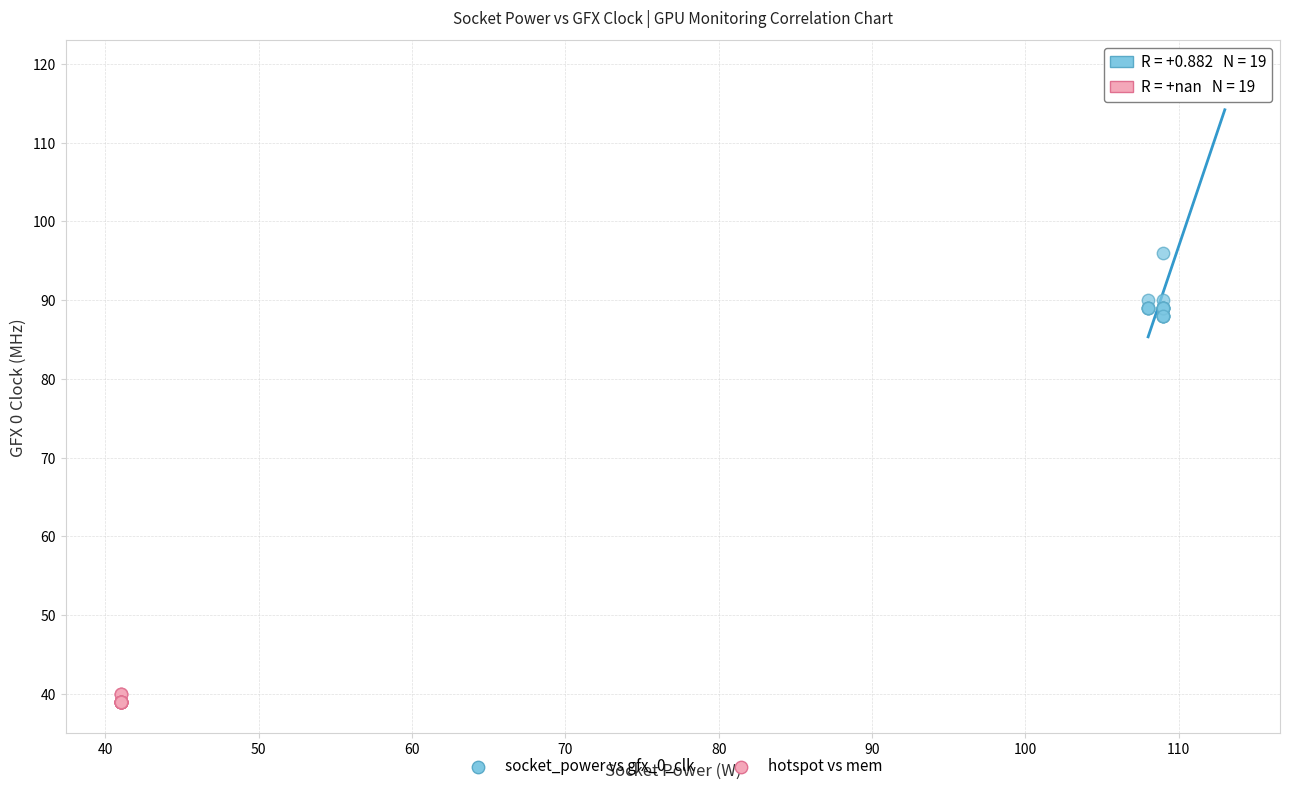

Which series reaches the maximum Y coordinate?

socket_power vs gfx_0_clk